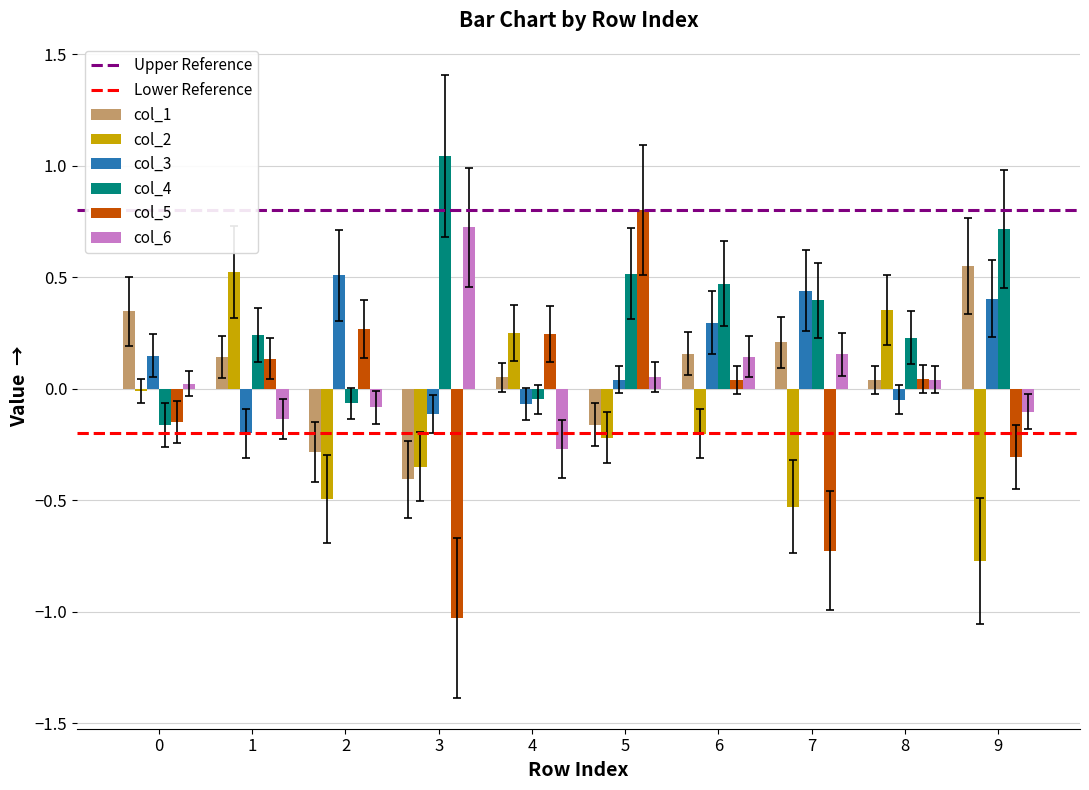

Which series has the largest total across all categories?

col_4